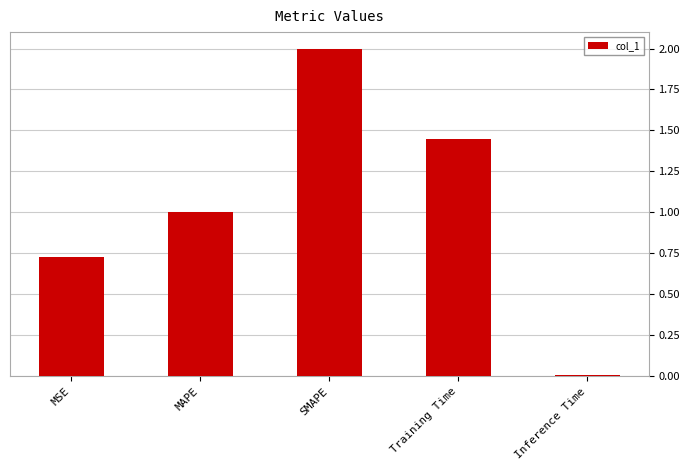

True or false: the data shows 0.3 at MAPE.

False